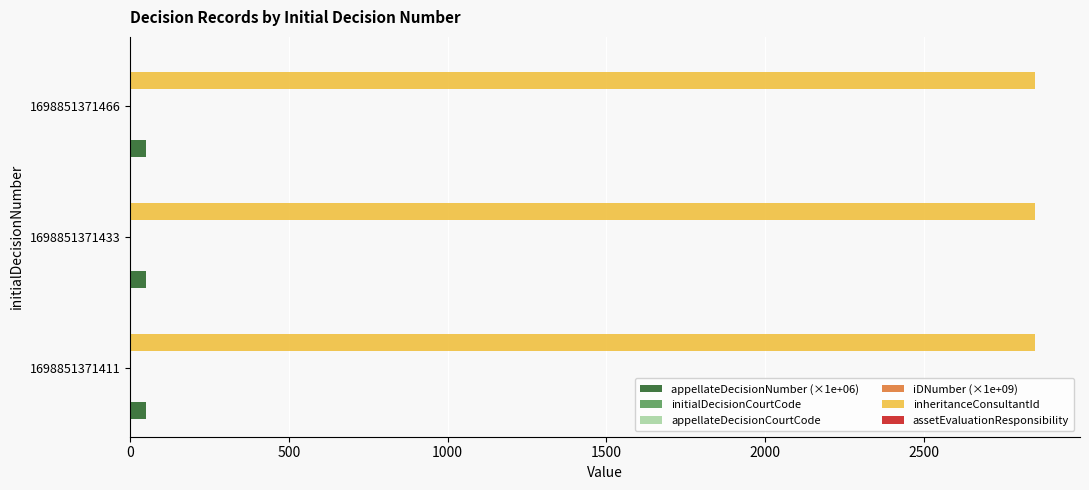

Which series has the largest total across all categories?

inheritanceConsultantId